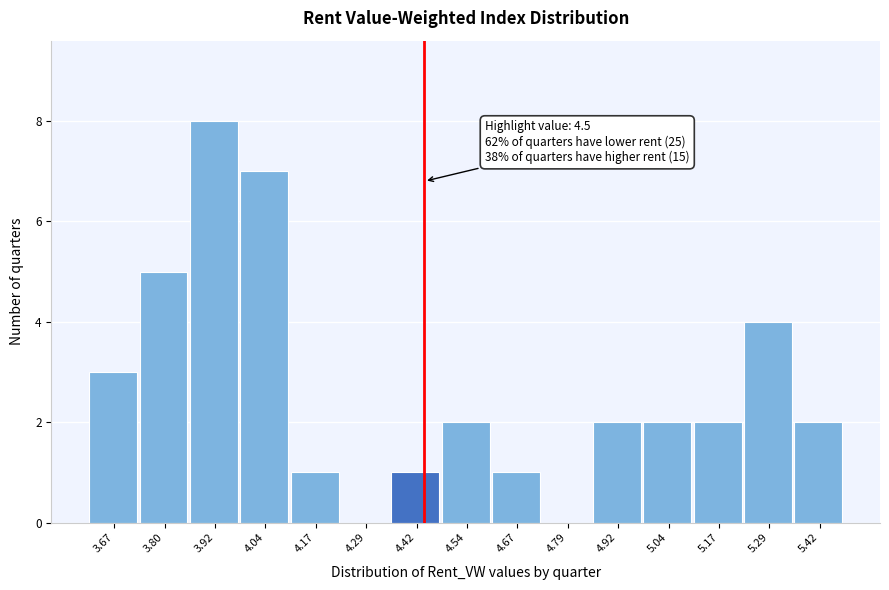

Reading left to right, transcribe all the data shown in this chart.

3.67=3	3.80=5	3.92=8	4.04=7	4.17=1	4.29=0	4.42=1	4.54=2	4.67=1	4.79=0	4.92=2	5.04=2	5.17=2	5.29=4	5.42=2